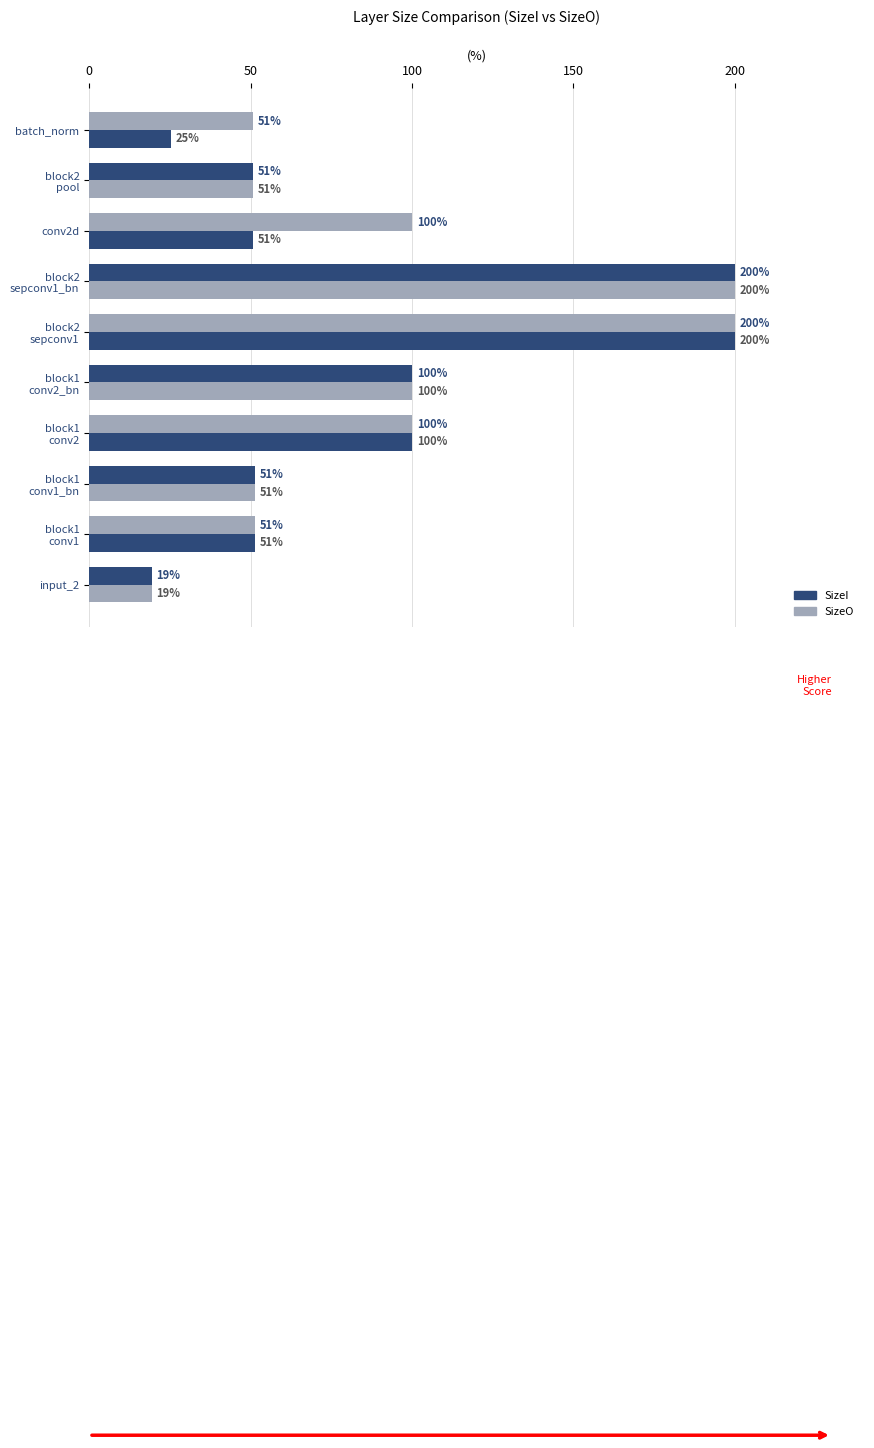

At how many categories does at least one series exceed 119?

2